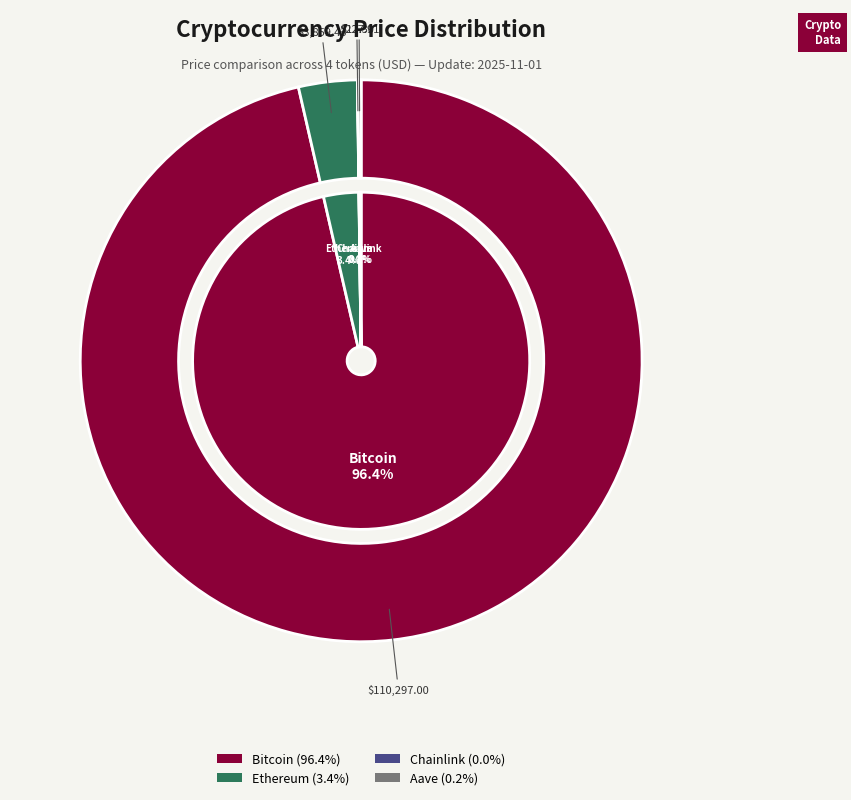

Combined, do Aave and Chainlink account for over 50%?

No